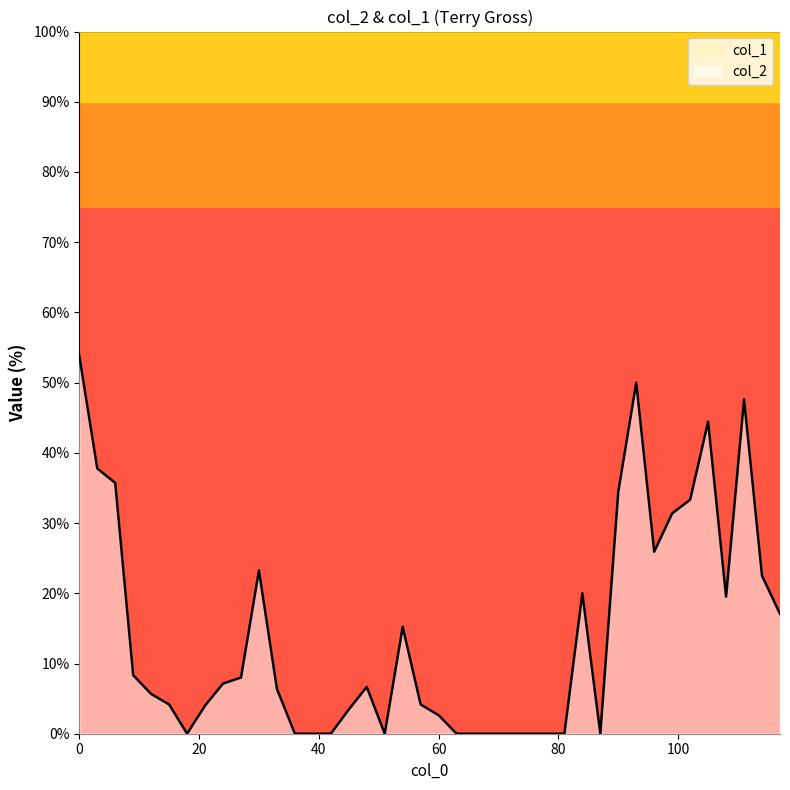

How many lines are shown in the chart?

1